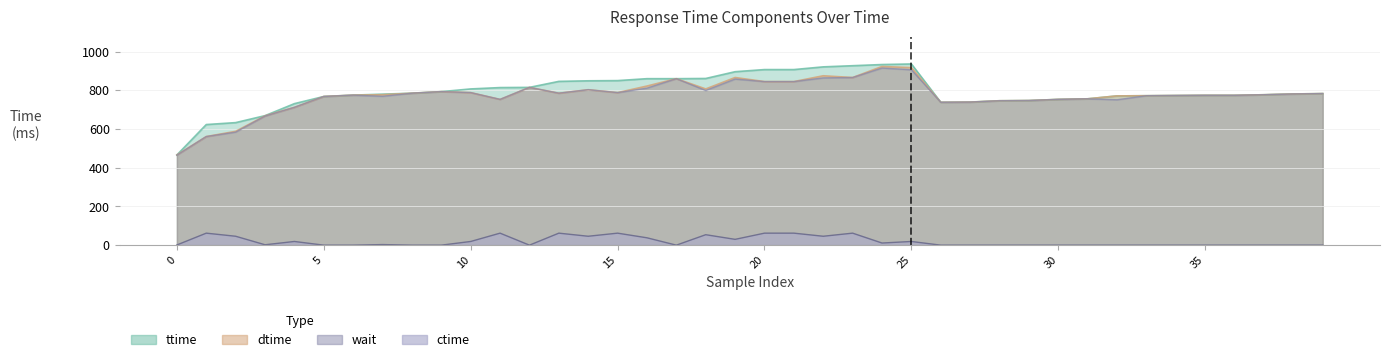

In ttime, how many points are lower than both neighbors (excluding endpoints)?

1